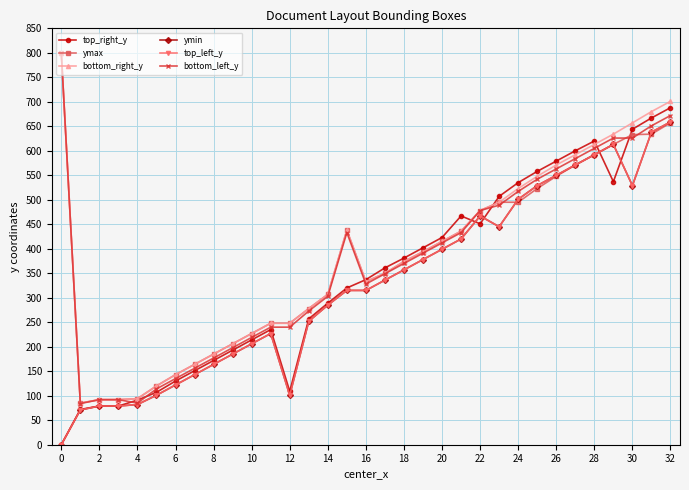

Is this an area chart (filled region under the line)?

No